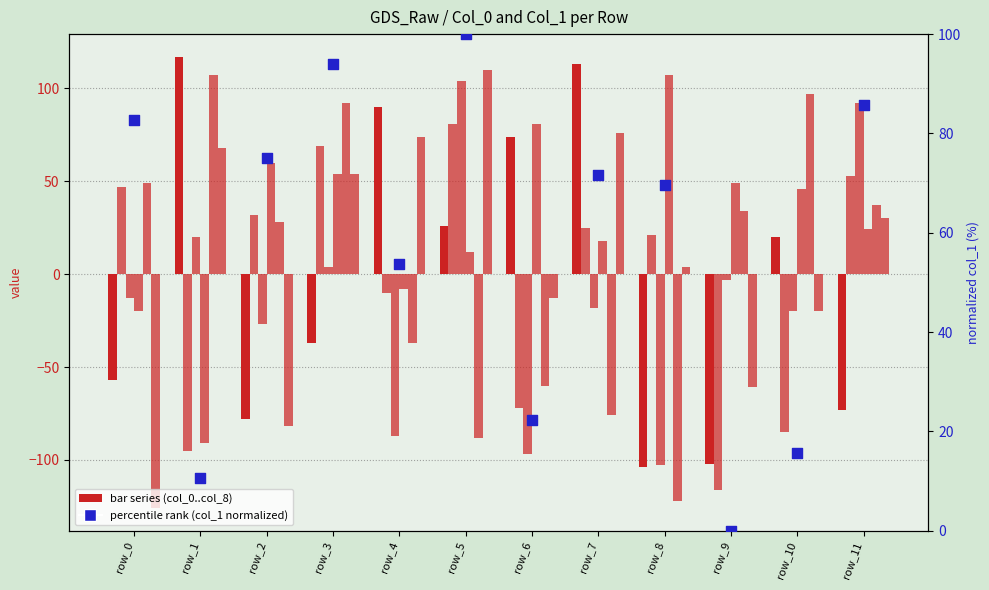

Which series reaches the maximum Y coordinate?

col_0